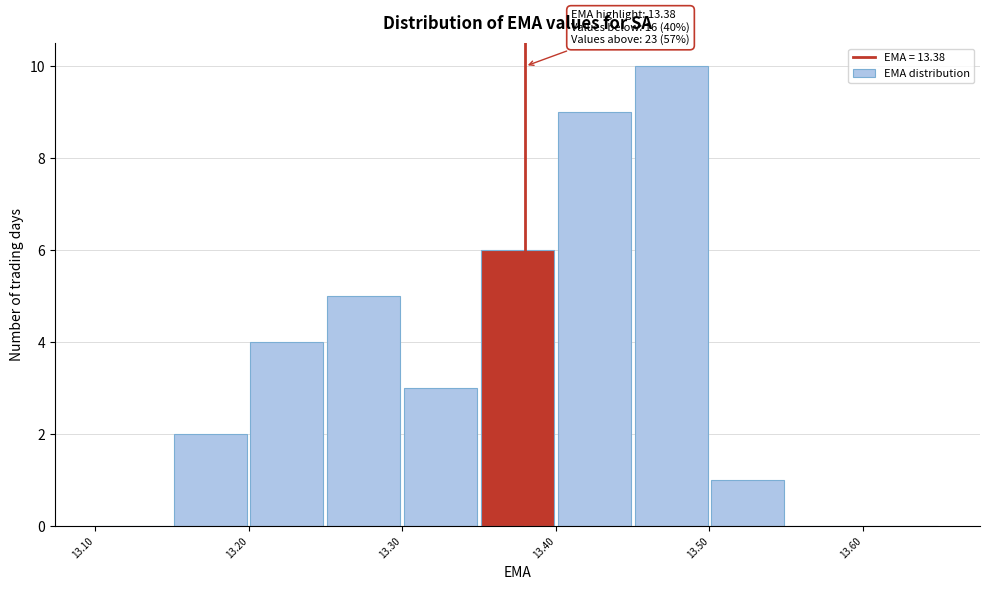

Over which range of the x-axis is the bar tallest?

13.45 to 13.50